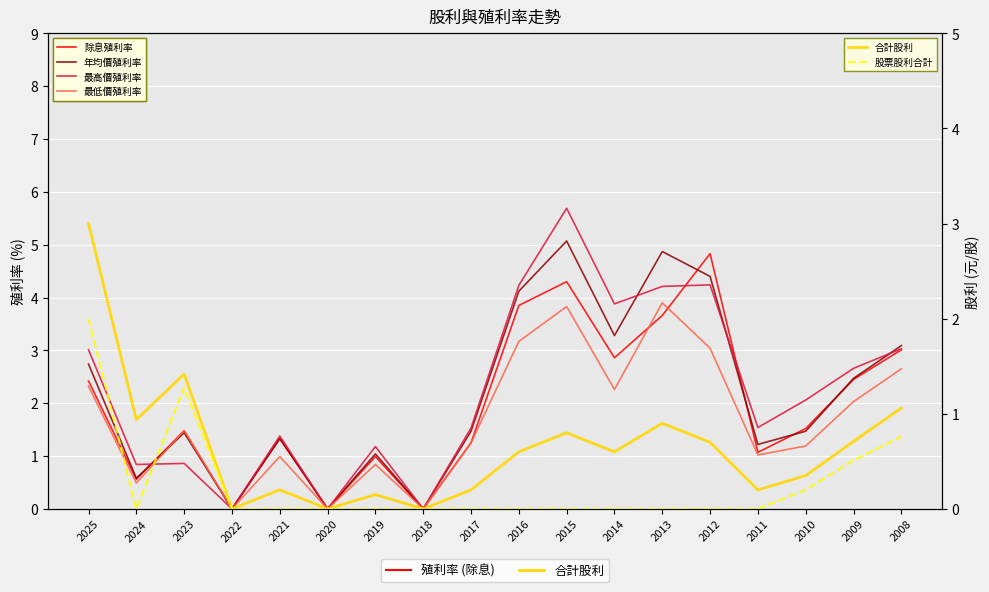

Where is the first local maximum for 最低價殖利率?

2023